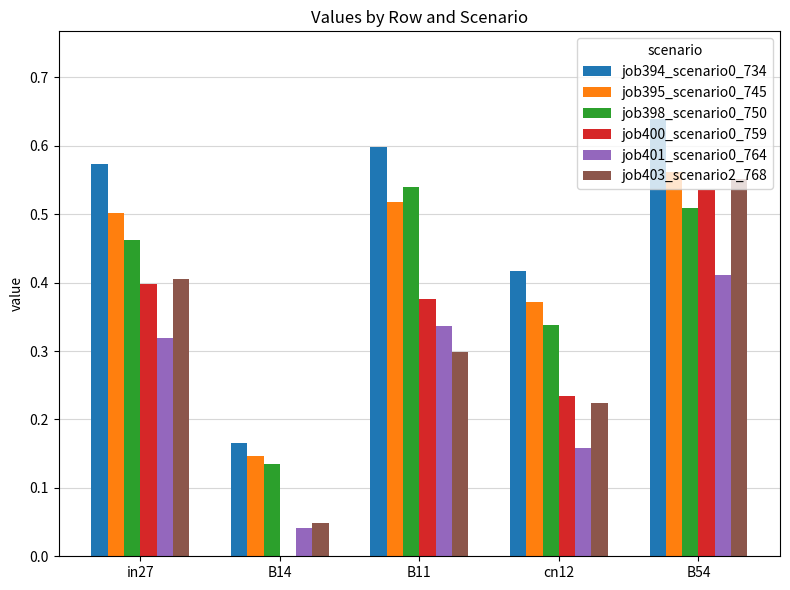

At which category is the sum across all series the highest?

B54